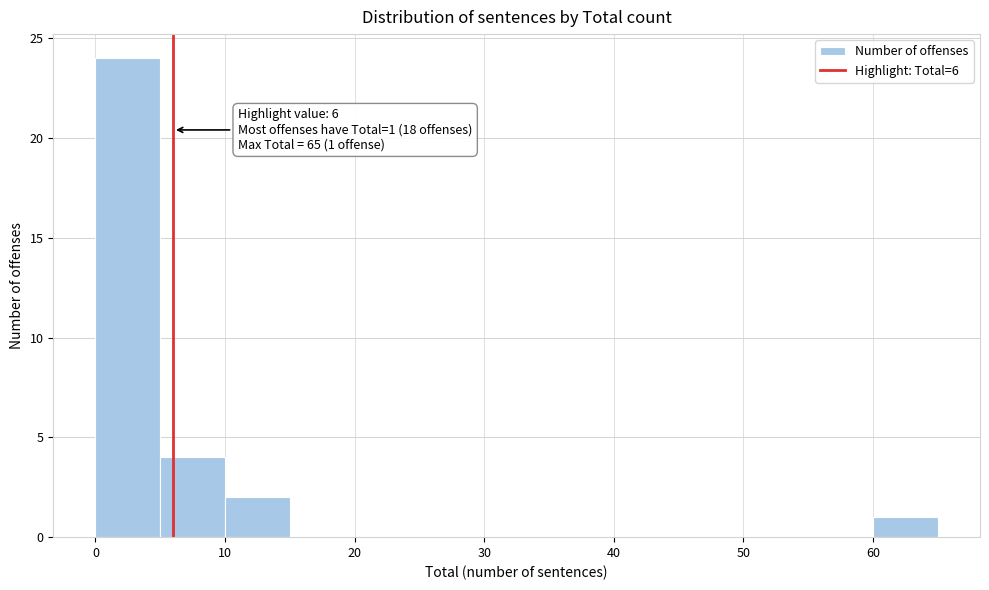

Over which range of the x-axis is the bar tallest?

0 to 5